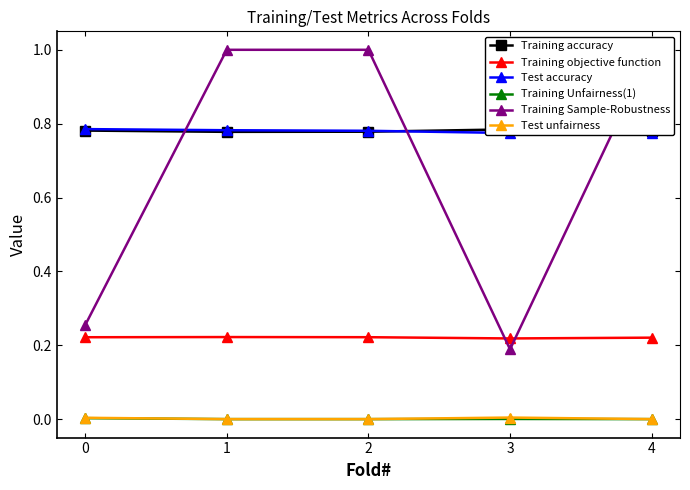

Where is the first local maximum for Training accuracy?

3